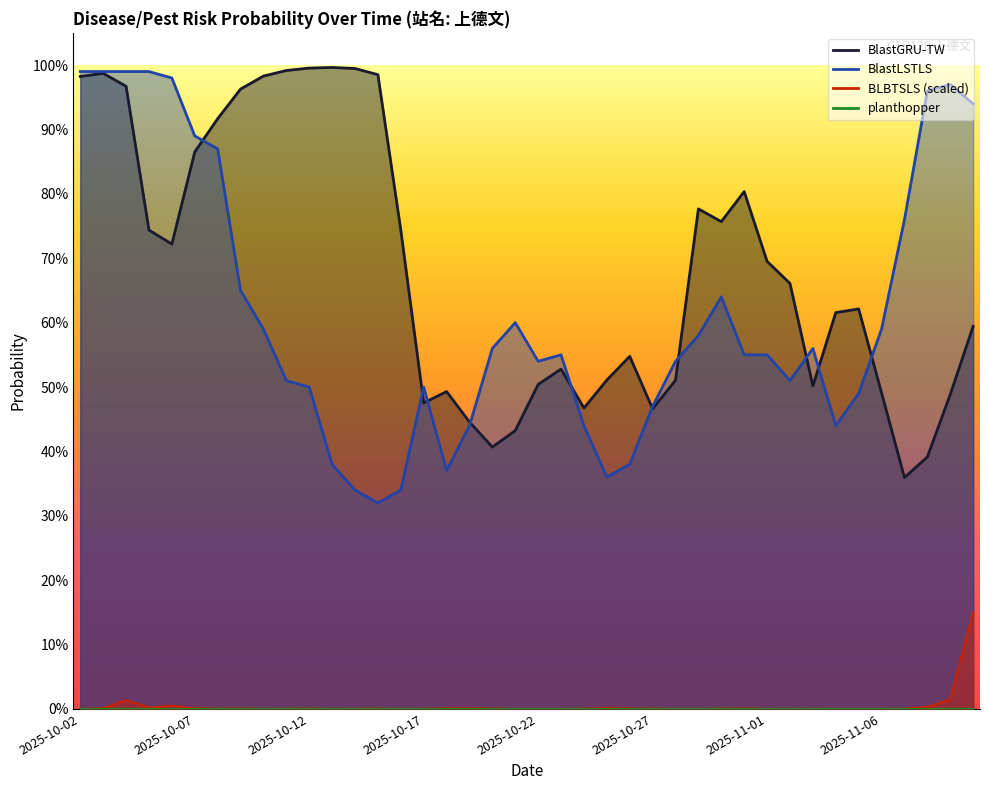

Is the value of BlastGRU-TW at 2025-11-07 greater than the value of BlastLSTLS at 2025-11-09?

No